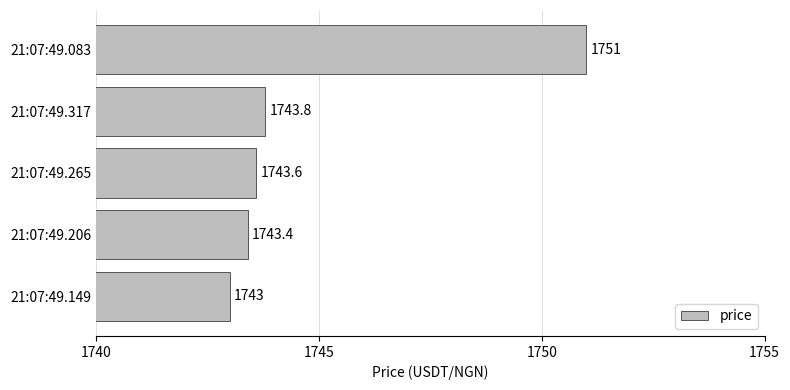

What is the average value?

1745.0